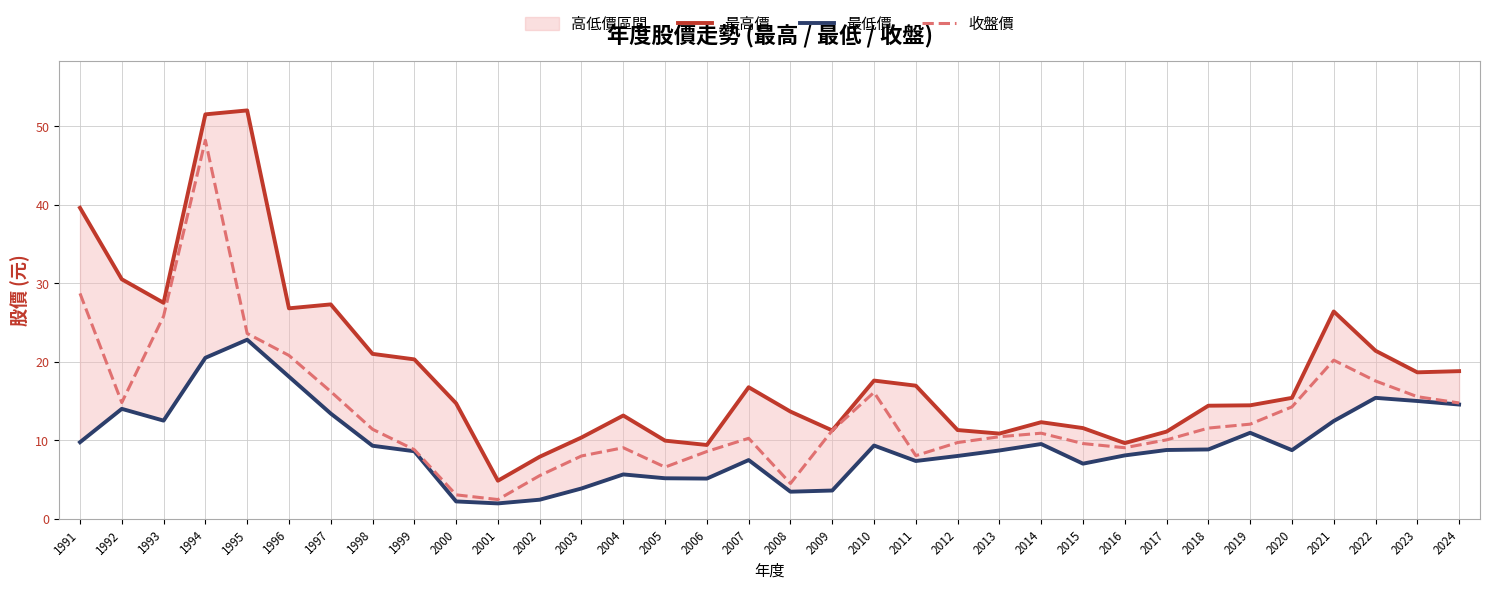

Is it true that 最低價 equals 8.7 at 2020?

True